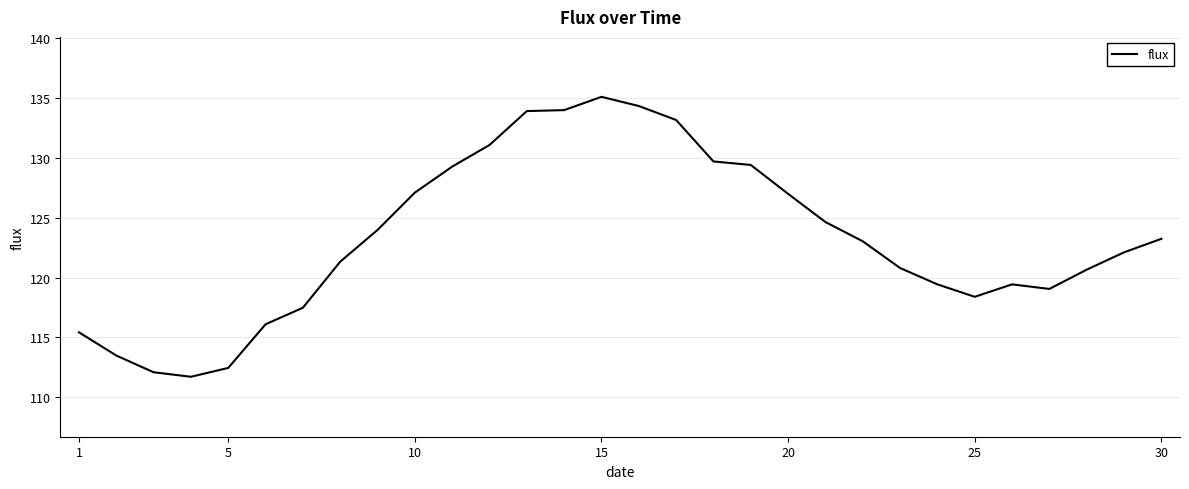

What is the greatest value displayed?

135.1